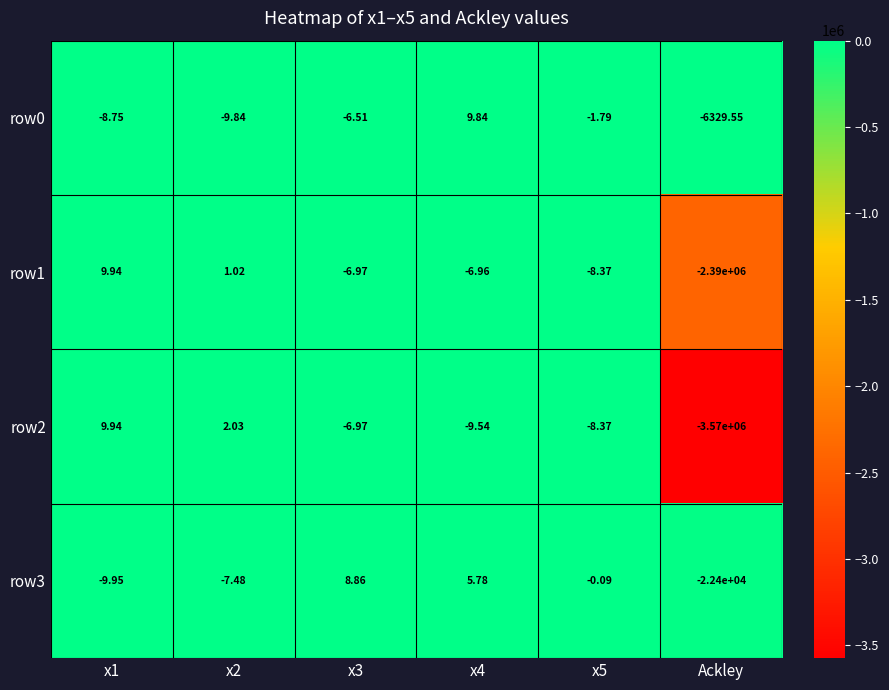

Is the value of row2 at x4 greater than the value of row3 at x4?

No